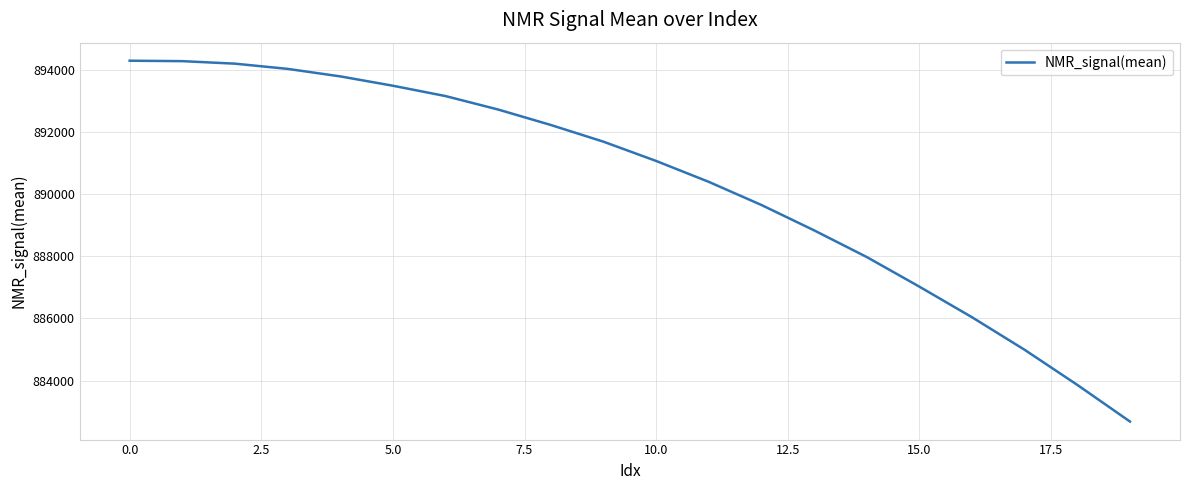

What is the difference between the maximum and minimum values?

11624.6